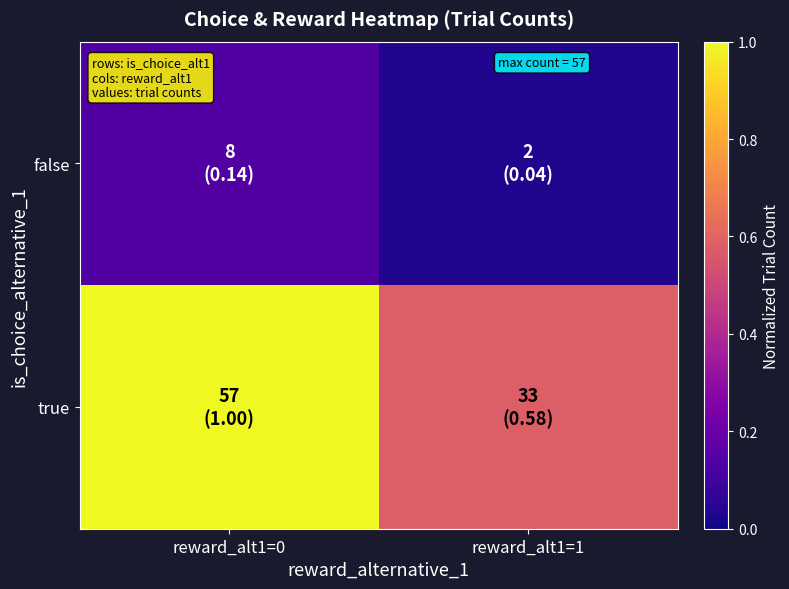

What is the spread (max minus min) of values at reward_alt1=0?

0.9